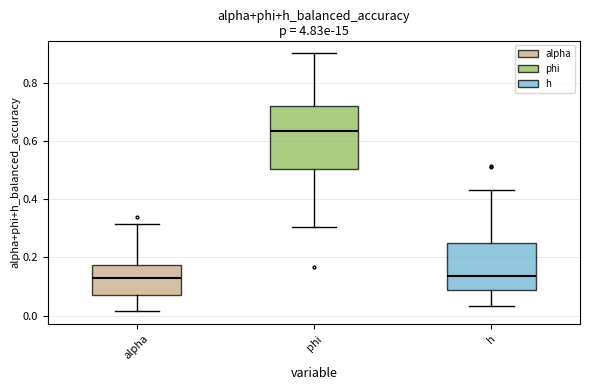

Reading left to right, transcribe this box plot: for each box, give where its median line is, the range the box spans, and where its two whiskers end, as read against the y-axis. The values are not printed on the chart, so give them approximately, as read against the axis.

alpha: median 0.14, box 0.06 to 0.18, whiskers 0.02 to 0.32
phi: median 0.64, box 0.50 to 0.72, whiskers 0.30 to 0.90
h: median 0.14, box 0.10 to 0.24, whiskers 0.04 to 0.44